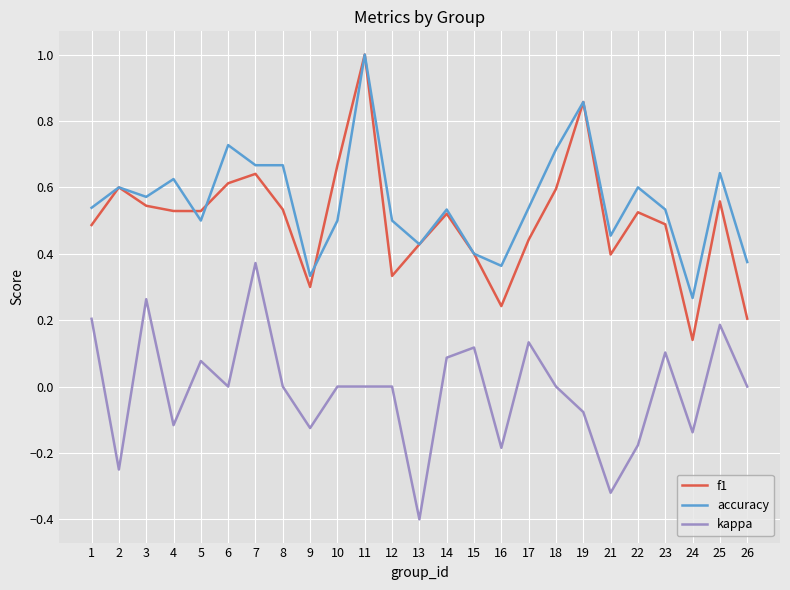

What is the sum of all accuracy values?

13.9